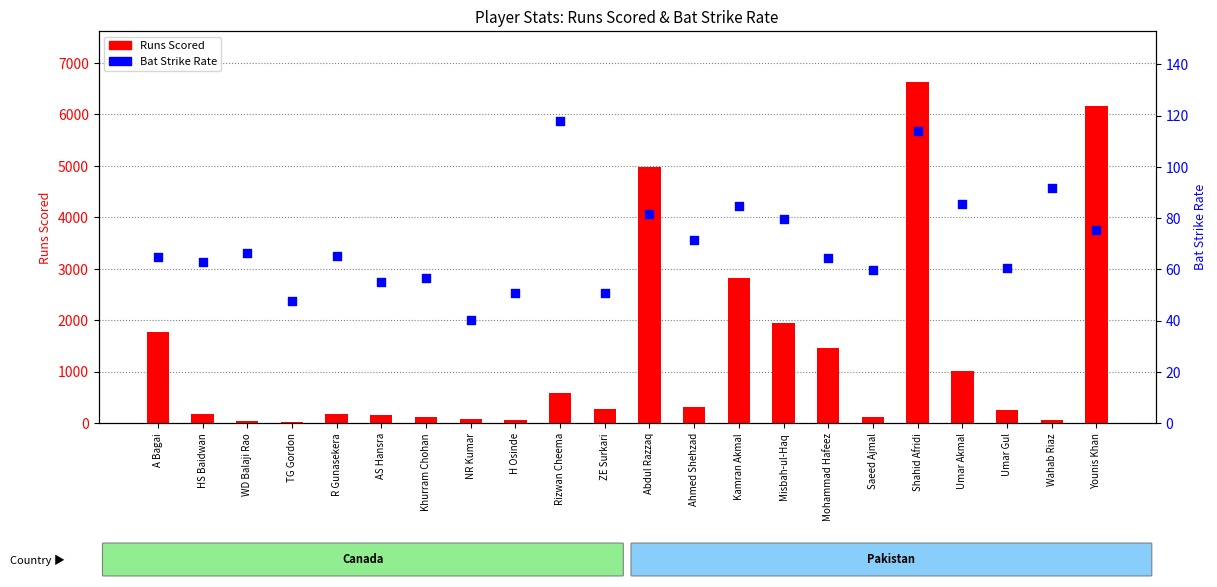

At how many categories does at least one series exceed 4628?

3